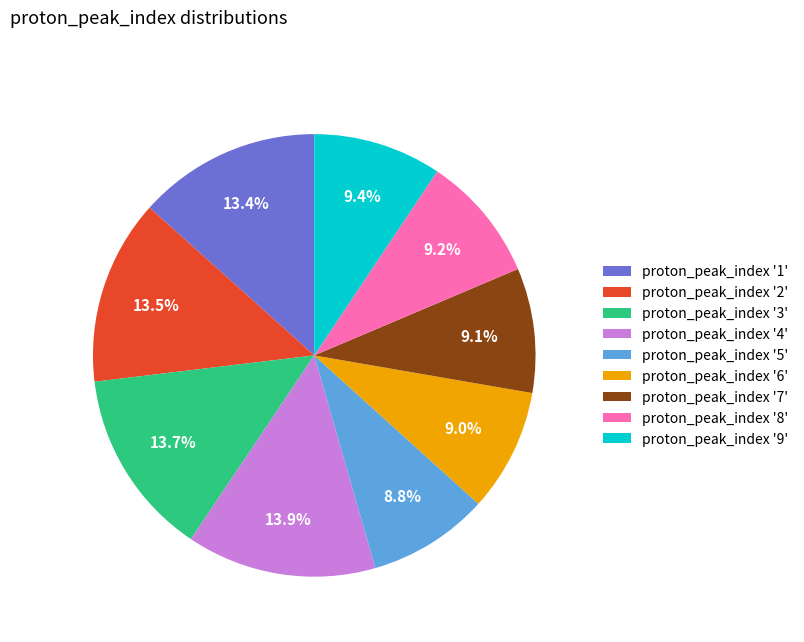

How many slices are in this pie chart?

9